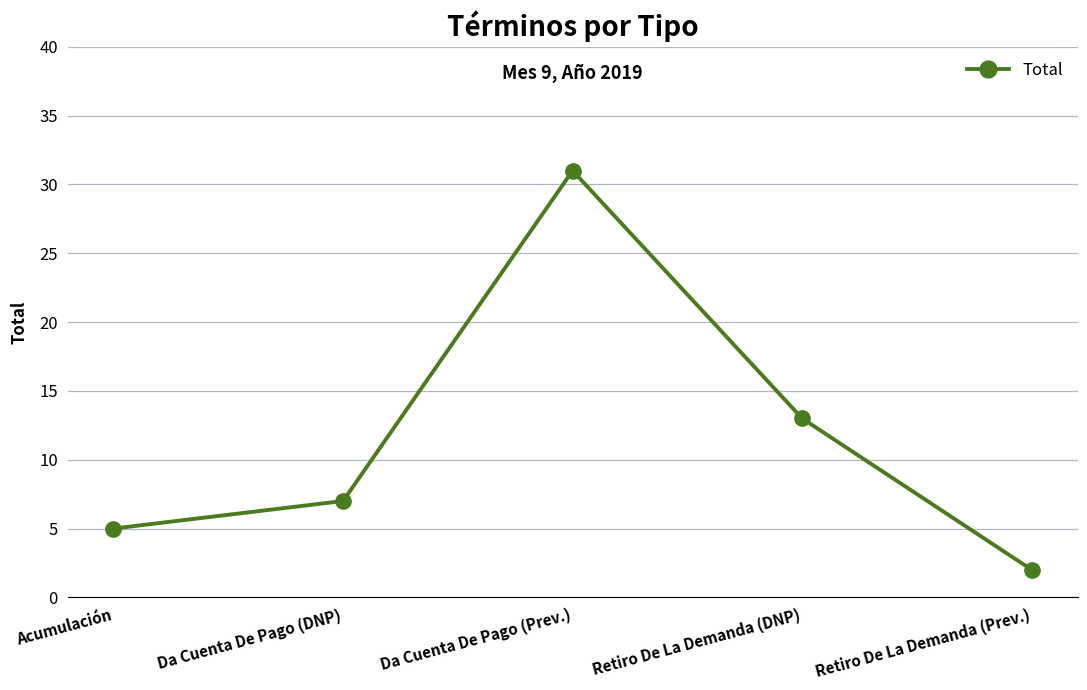

Which label corresponds to the smallest value in the chart?

Retiro De La Demanda (Prev.)